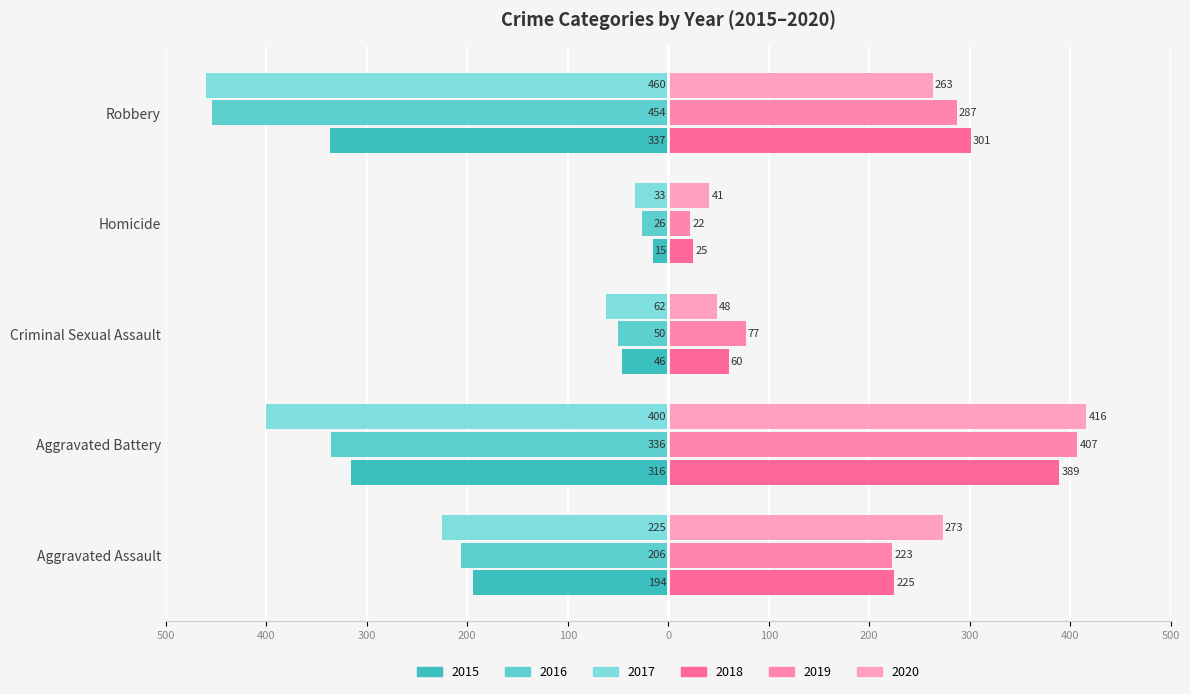

What is the difference between the second highest and minimum values in the 2020 series?

232